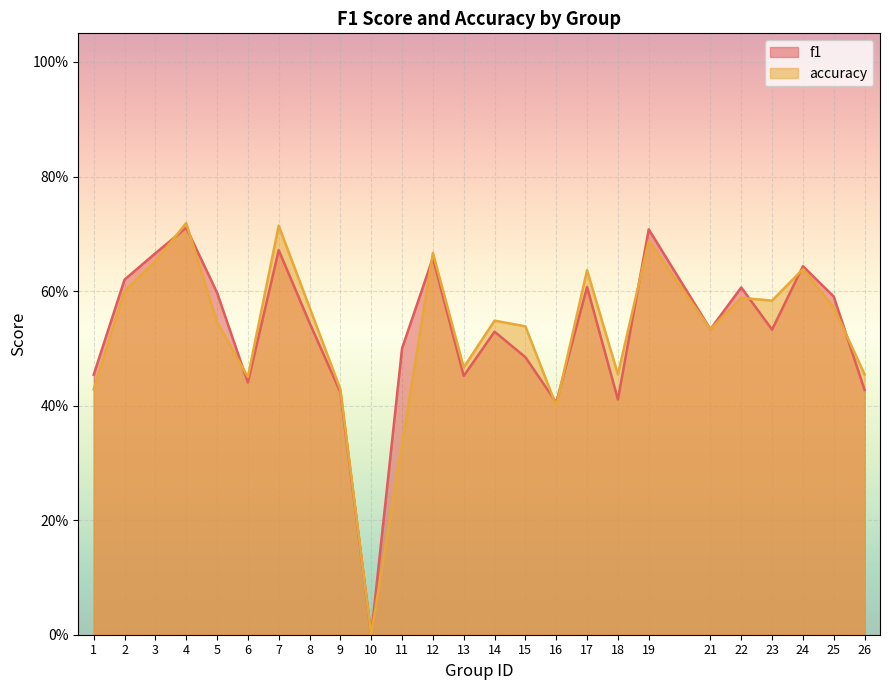

True or false: accuracy and f1 intersect in this chart.

True